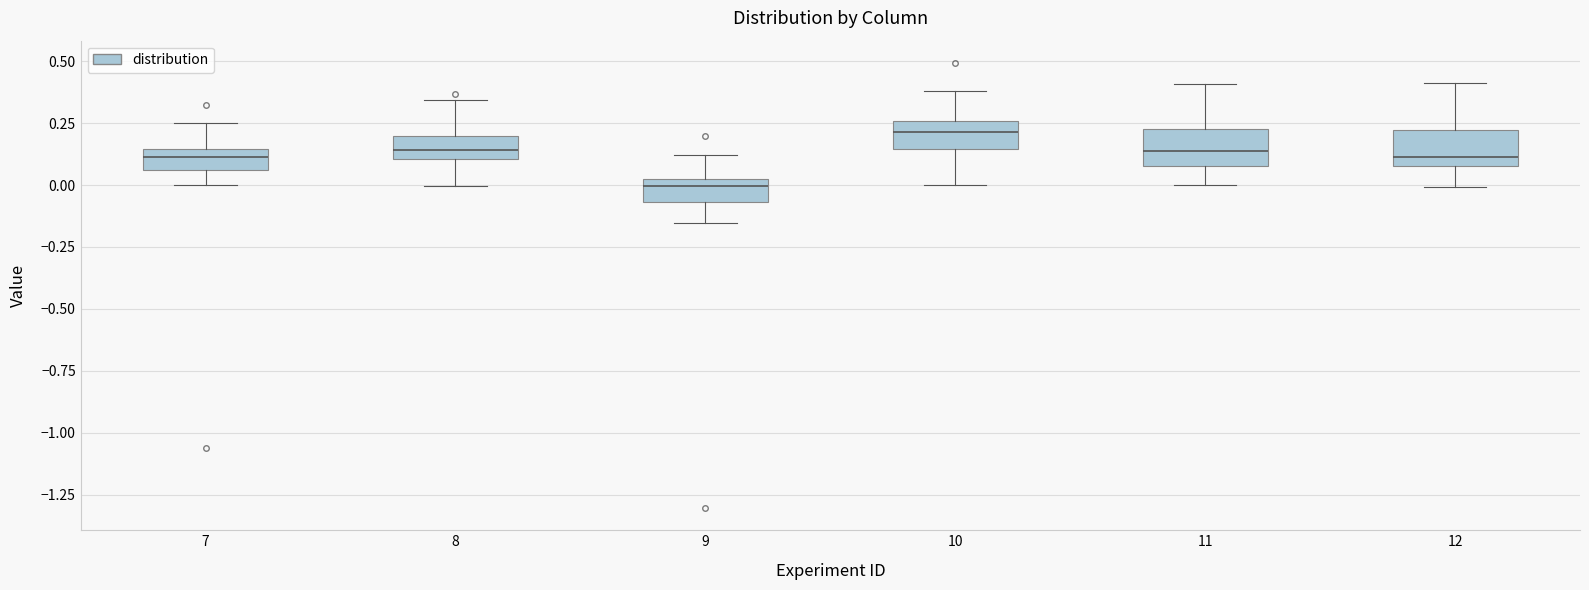

Which box has the lowest median line?

9